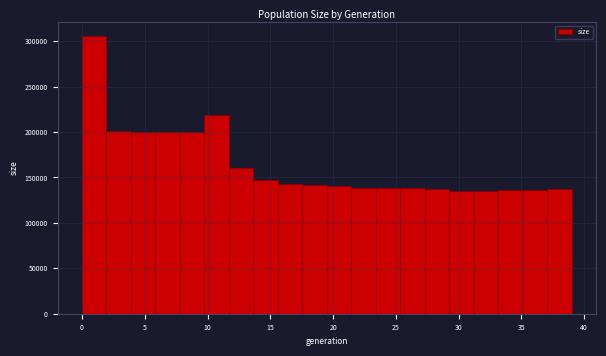

Around what value on the x-axis is the tallest bar? Give the approximate position of its centre, as read against the axis.

1.0